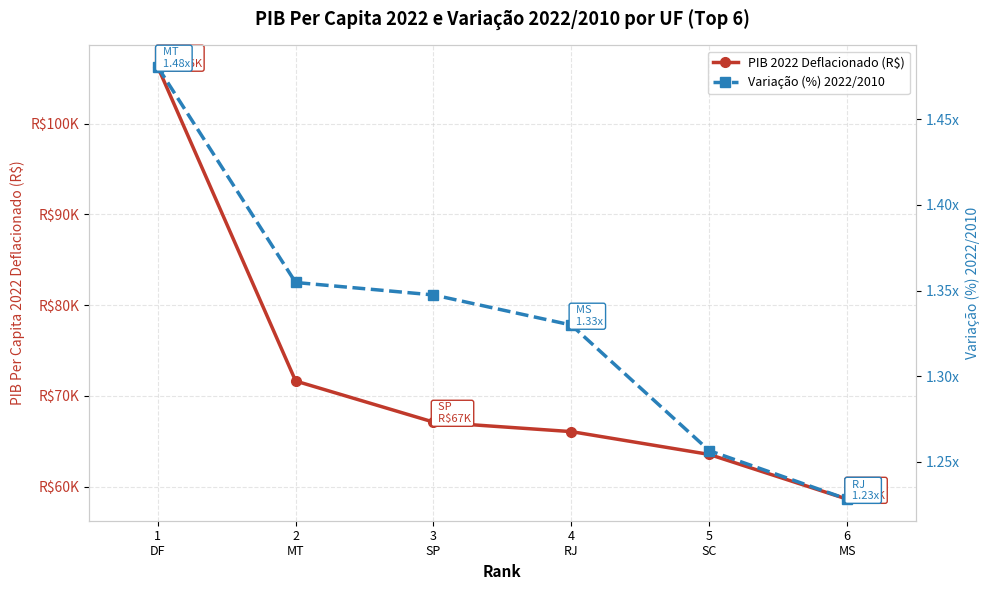

What is the approximate value of PIB 2022 Deflacionado (R$) at 1
DF?

106255.7